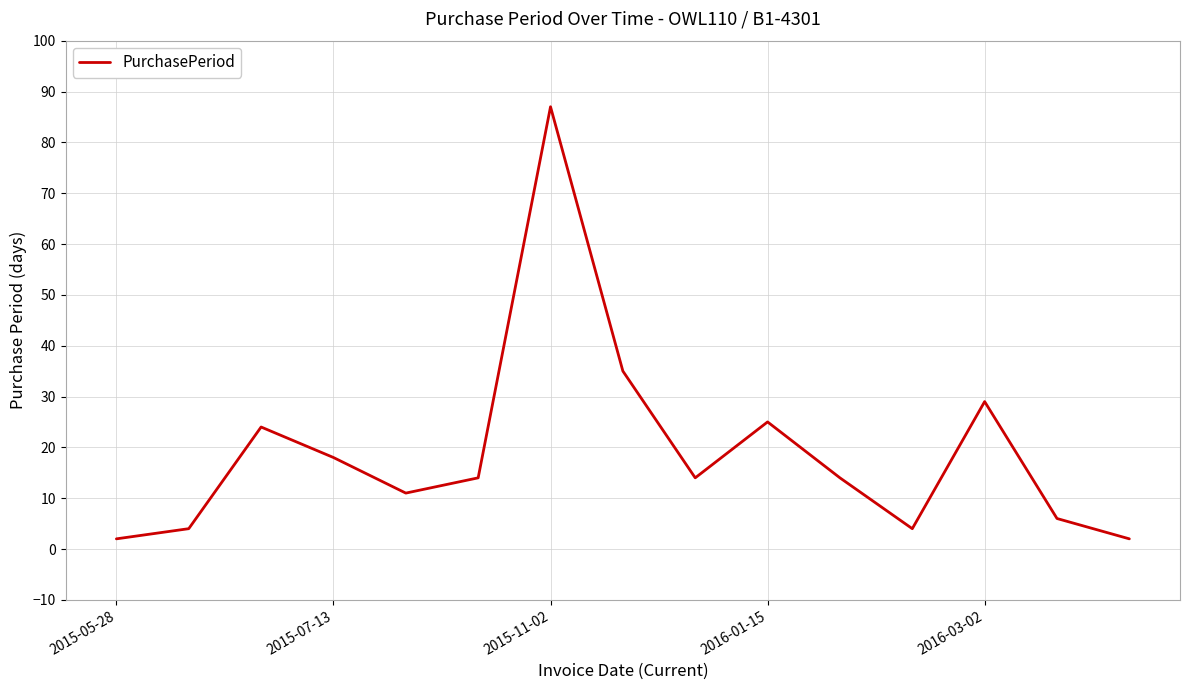

How many lines are shown in the chart?

1